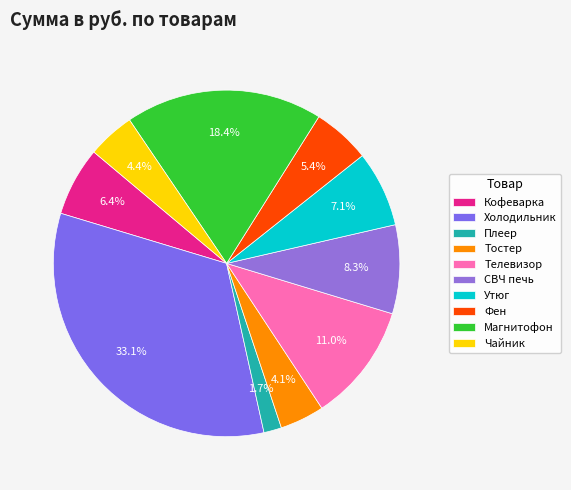

To the nearest percent, what is the difference between the Плеер and Телевизор slice percentages?

9%